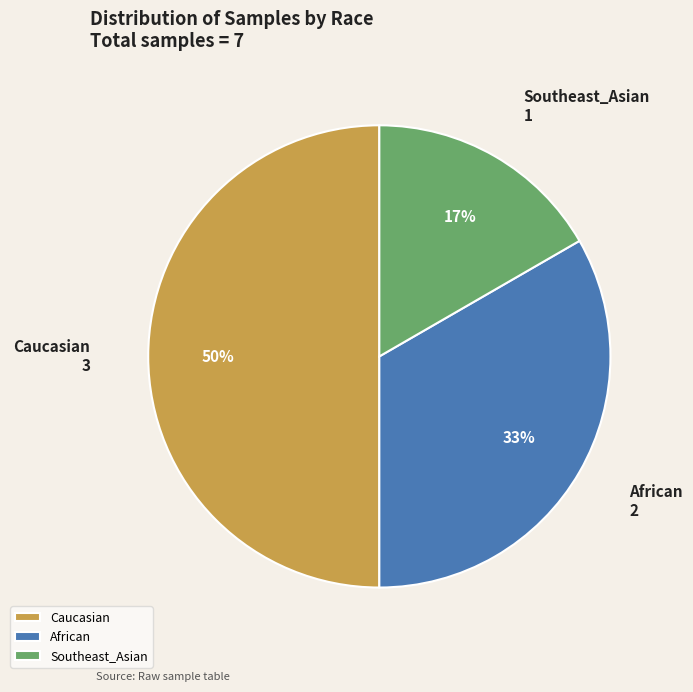

To the nearest percent, what portion does Caucasian represent?

50%